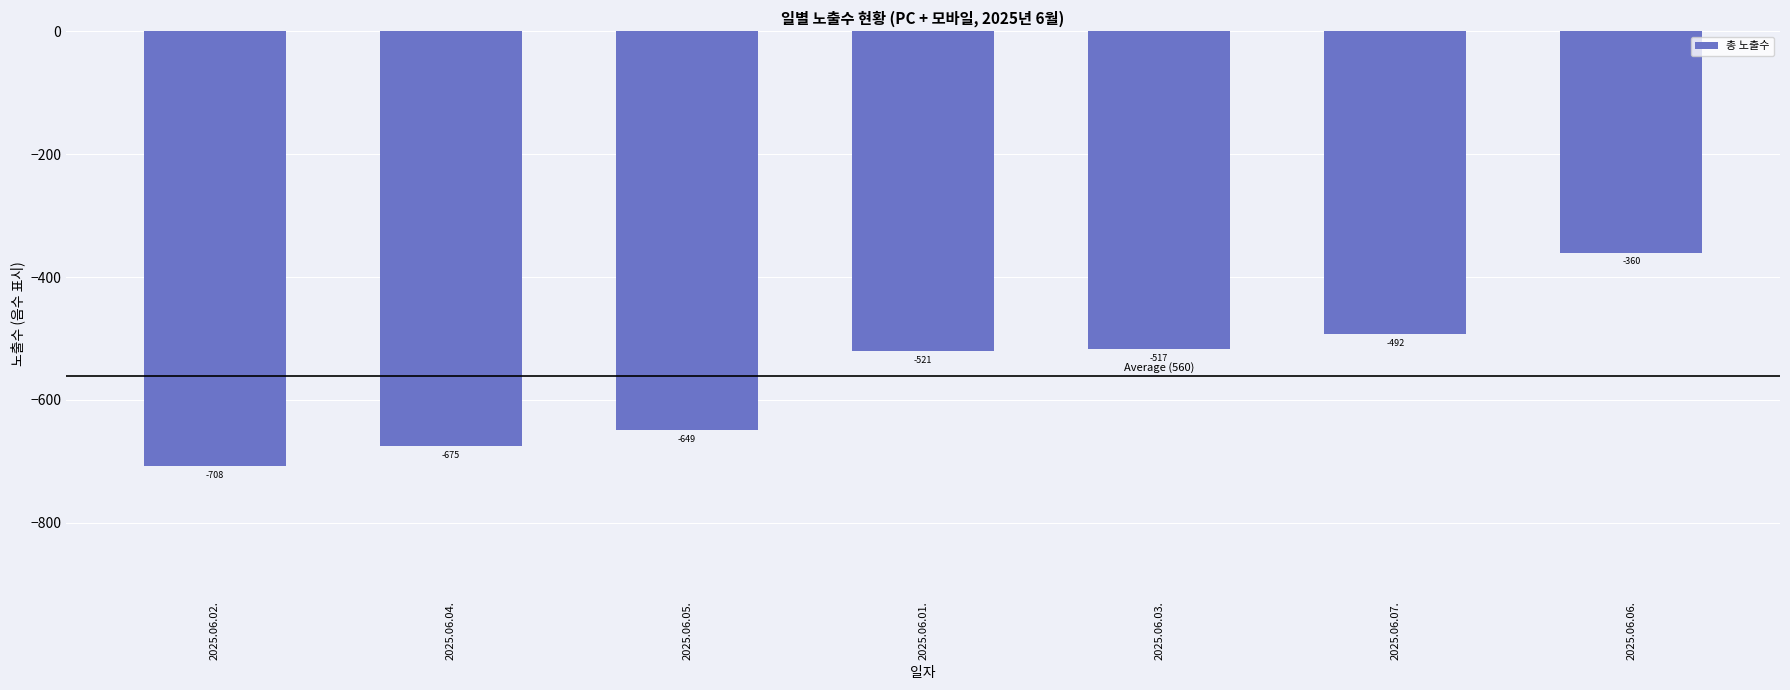

At which label is the value closest to -534?

2025.06.01.